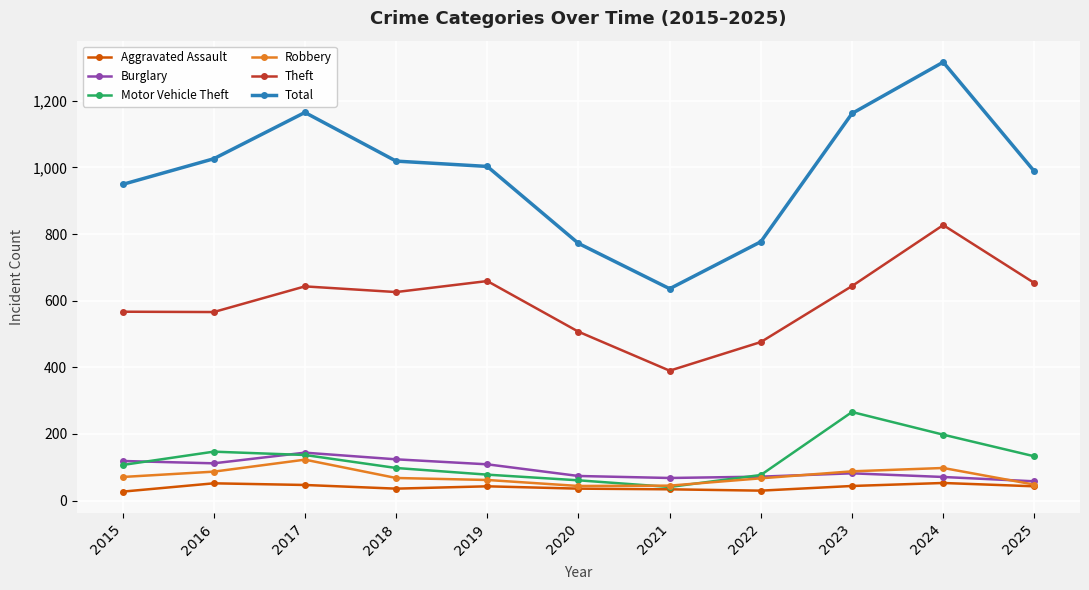

What is the maximum value shown in the chart?

1316